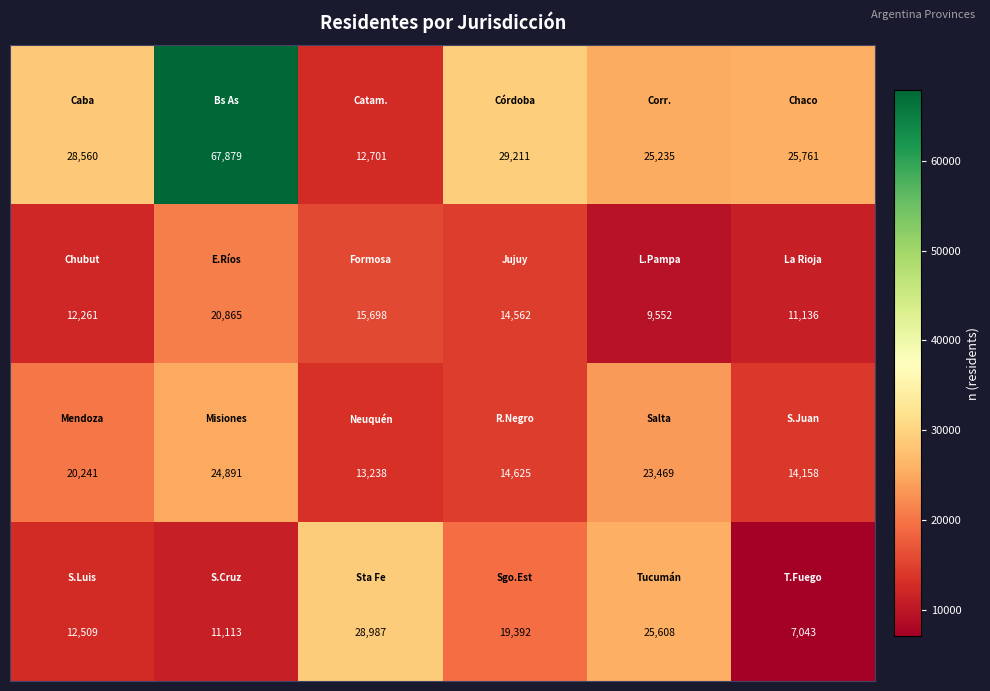

Count the number of data series in this chart.

4